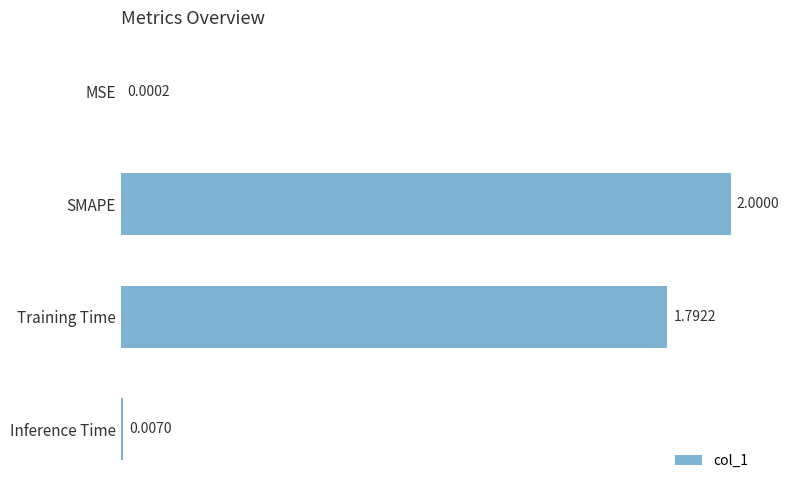

What is the sum of all values?

3.8